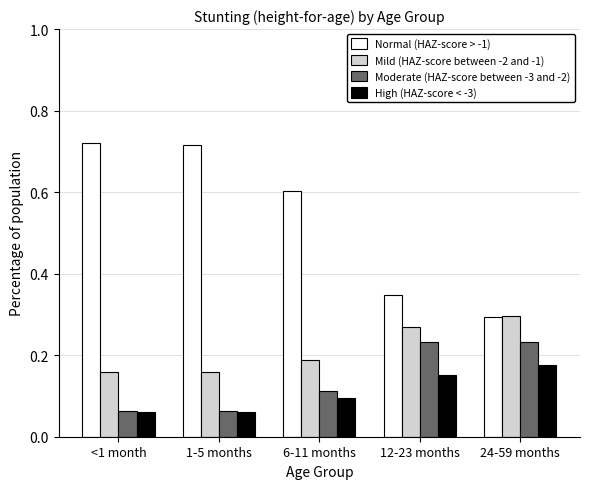

Which category has the highest value in the Mild (HAZ-score between -2 and -1) series?

24-59 months